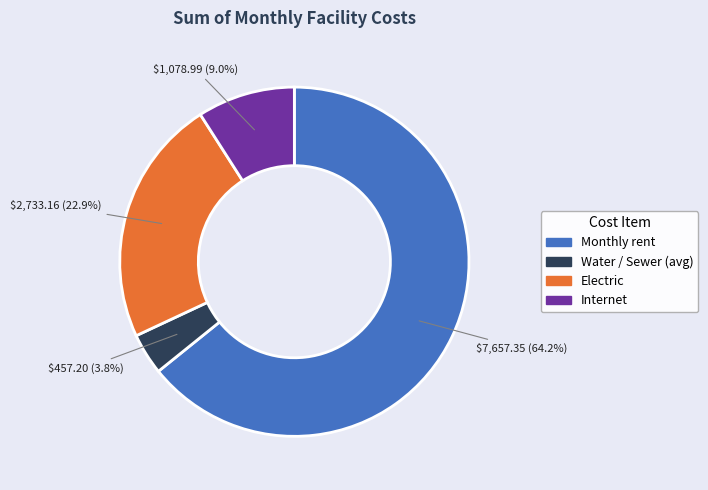

Rank the categories by value from lowest to highest.

Water / Sewer (avg), Internet, Electric, Monthly rent